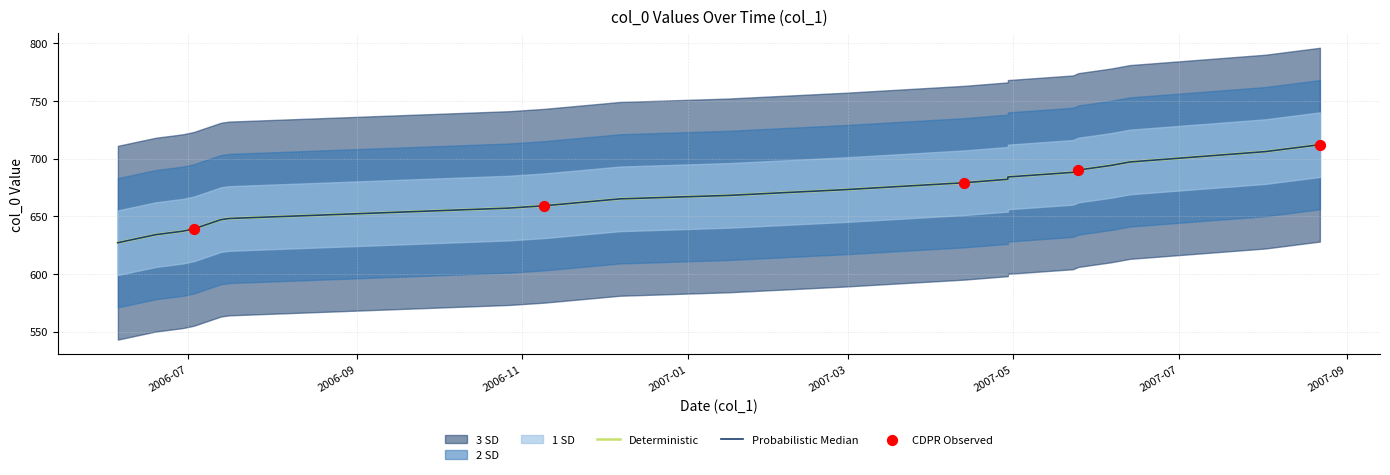

Approximately how many times larger is the value at 2007-08-22 compared to 2006-10-27?

1.1